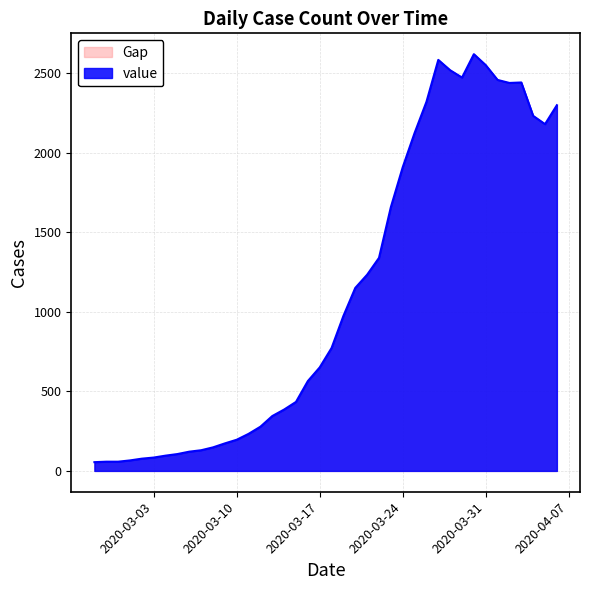

Which has a higher value, 2020-03-10 or 2020-03-22?

2020-03-22